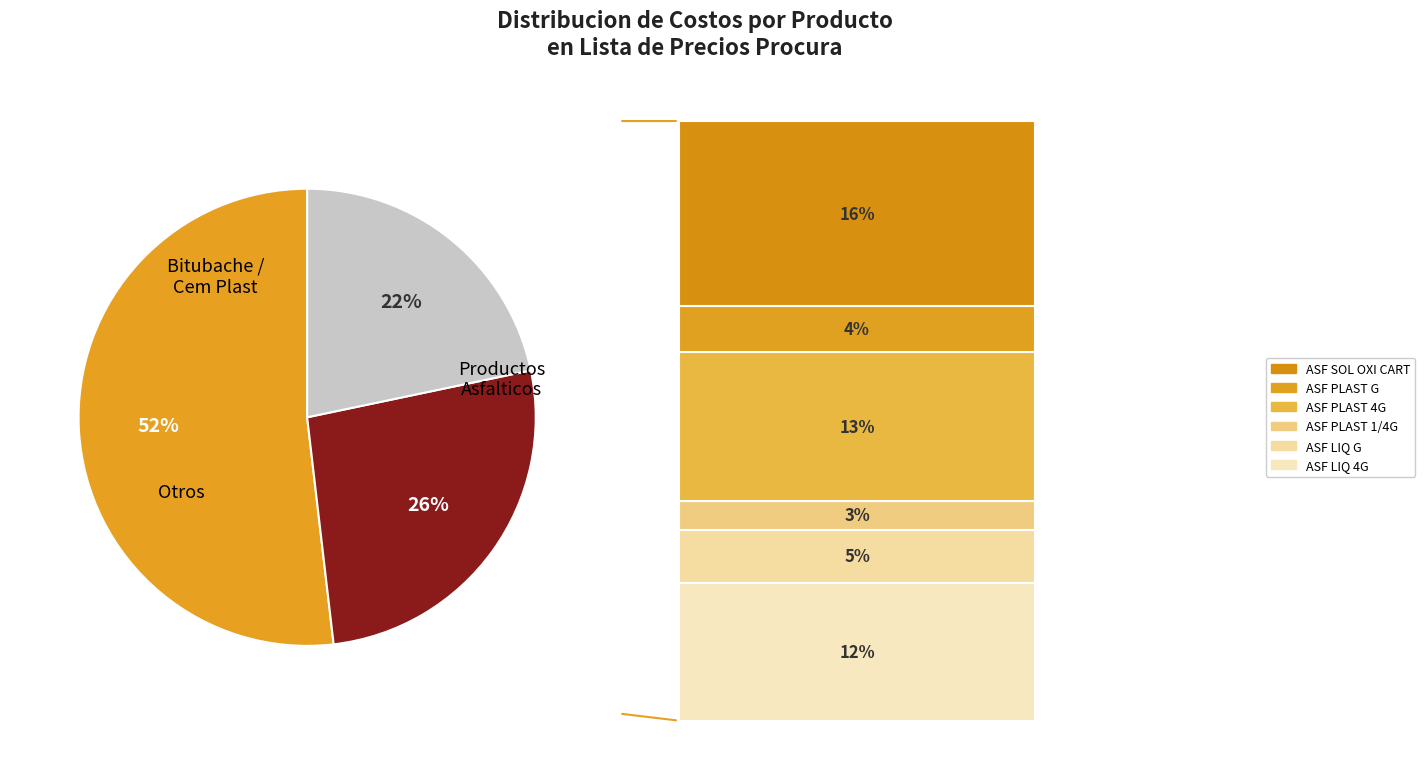

To the nearest percent, what is the average slice percentage?

33%